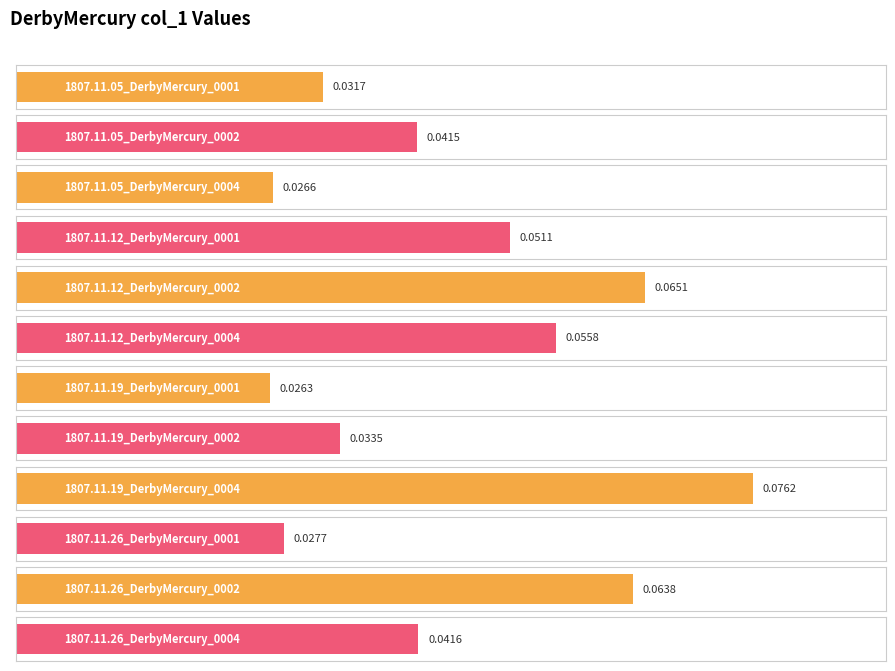

List the labels in order of value, largest first.

1807.11.19_DerbyMercury_0004, 1807.11.12_DerbyMercury_0002, 1807.11.26_DerbyMercury_0002, 1807.11.12_DerbyMercury_0004, 1807.11.12_DerbyMercury_0001, 1807.11.26_DerbyMercury_0004, 1807.11.05_DerbyMercury_0002, 1807.11.19_DerbyMercury_0002, 1807.11.05_DerbyMercury_0001, 1807.11.26_DerbyMercury_0001, 1807.11.05_DerbyMercury_0004, 1807.11.19_DerbyMercury_0001